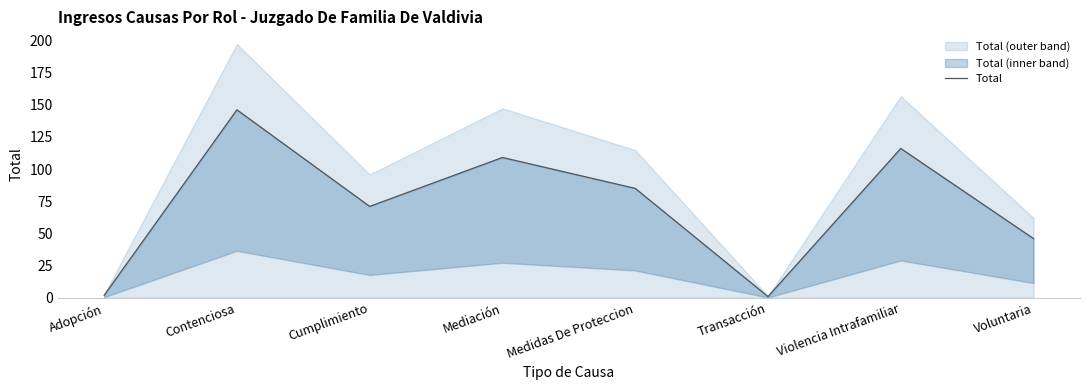

How many points are higher than both their immediate neighbors (excluding endpoints)?

3